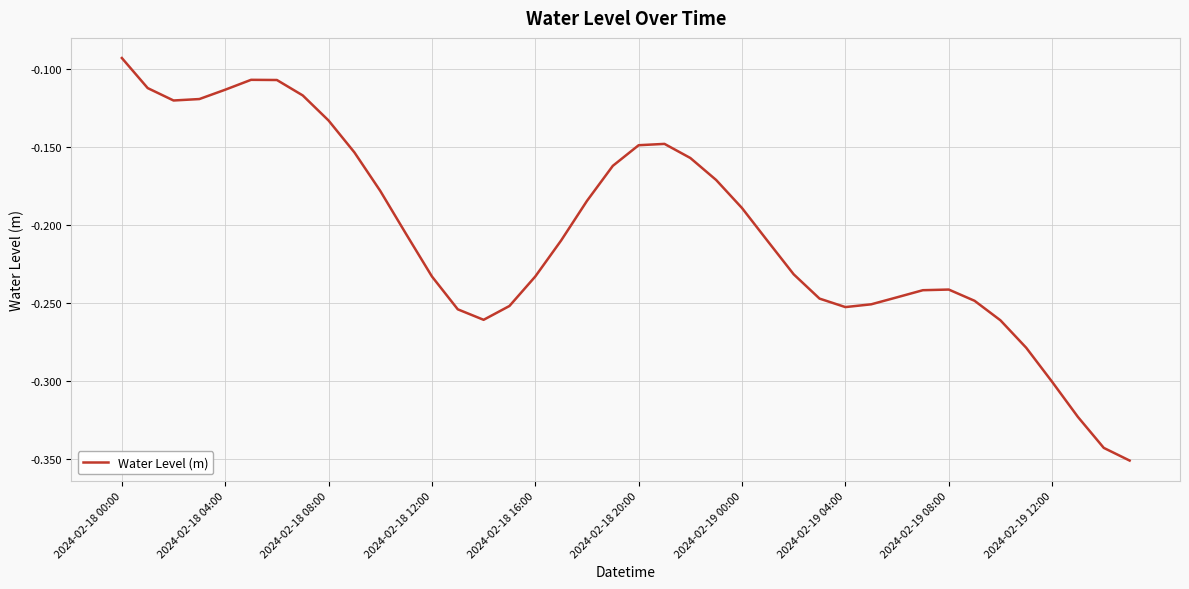

What is the difference between the maximum and minimum values?

0.3